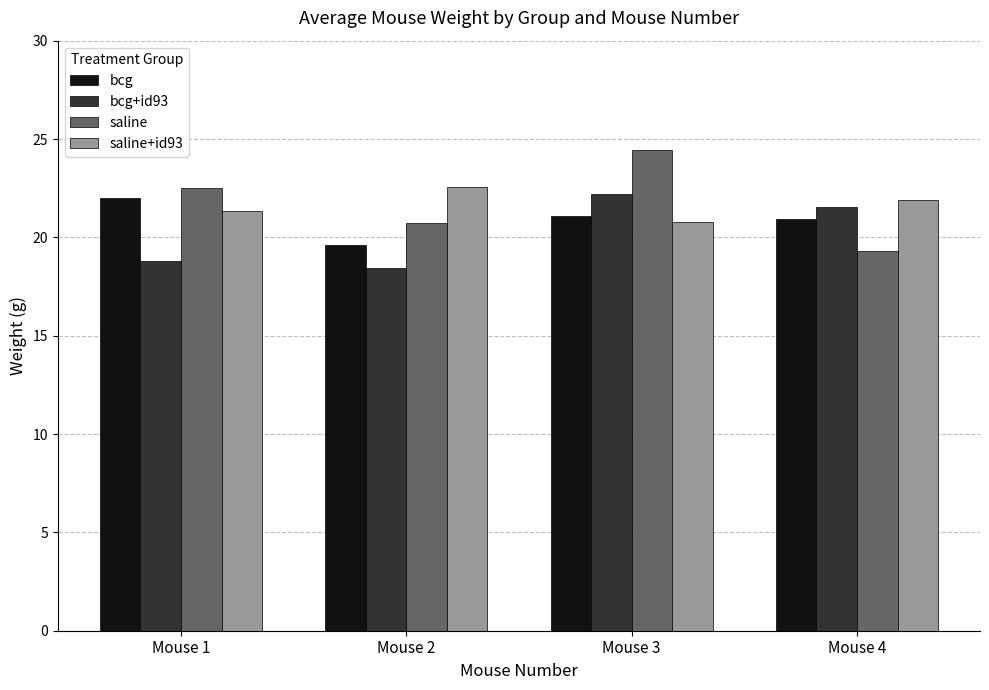

What is the difference between the maximum and second lowest values in the saline+id93 series?

1.2